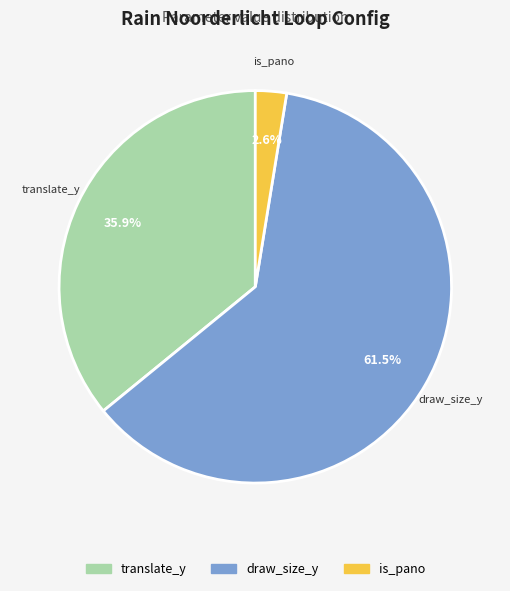

Does any single category account for the majority?

Yes